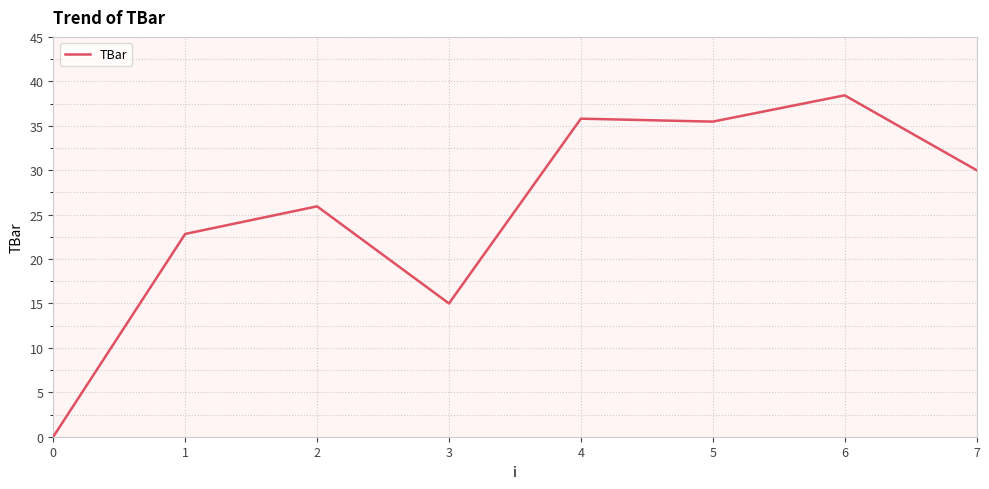

True or false: there are more than 1 points higher than both neighbors.

True